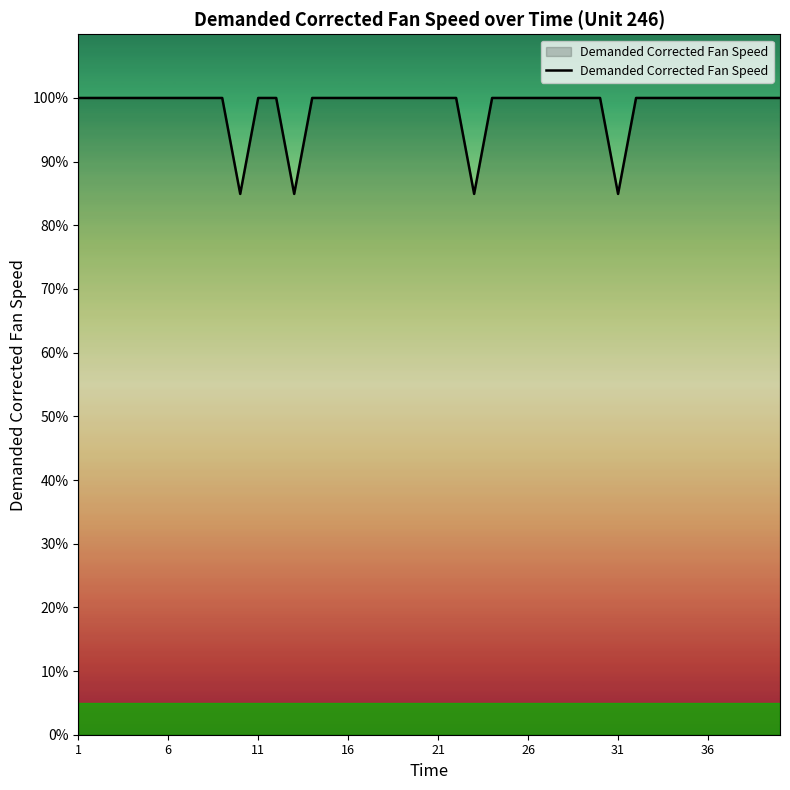

What is the smallest value displayed?

84.9